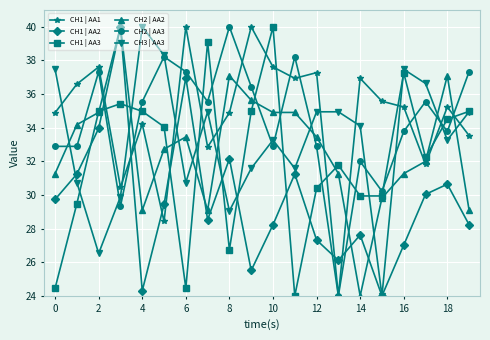

After their last crossing, which series has the higher values: CH2 | AA2 or CH1 | AA1?

CH1 | AA1